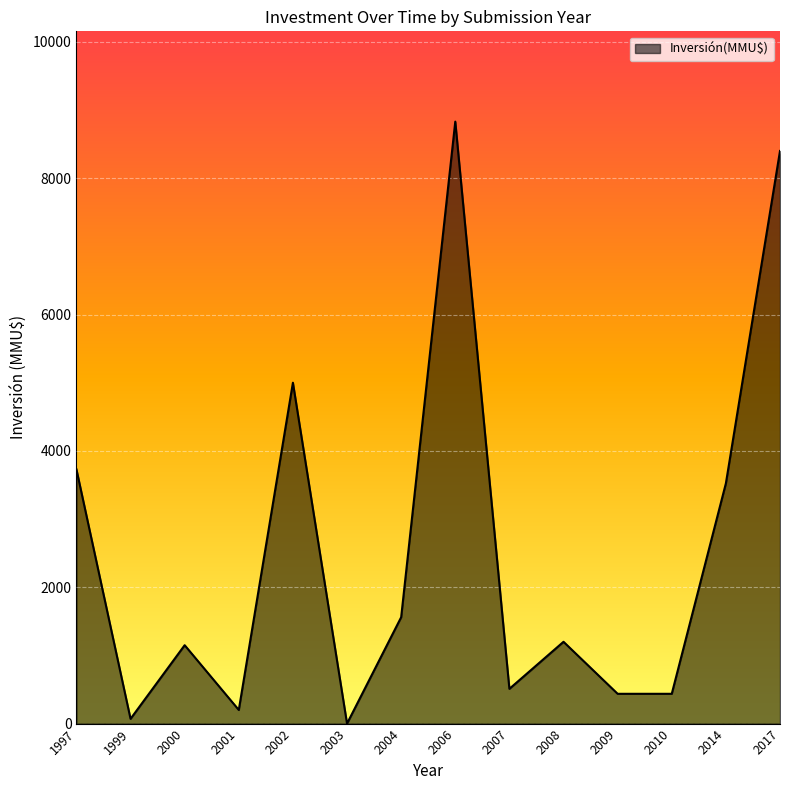

What is the difference between the maximum and minimum values?

8830